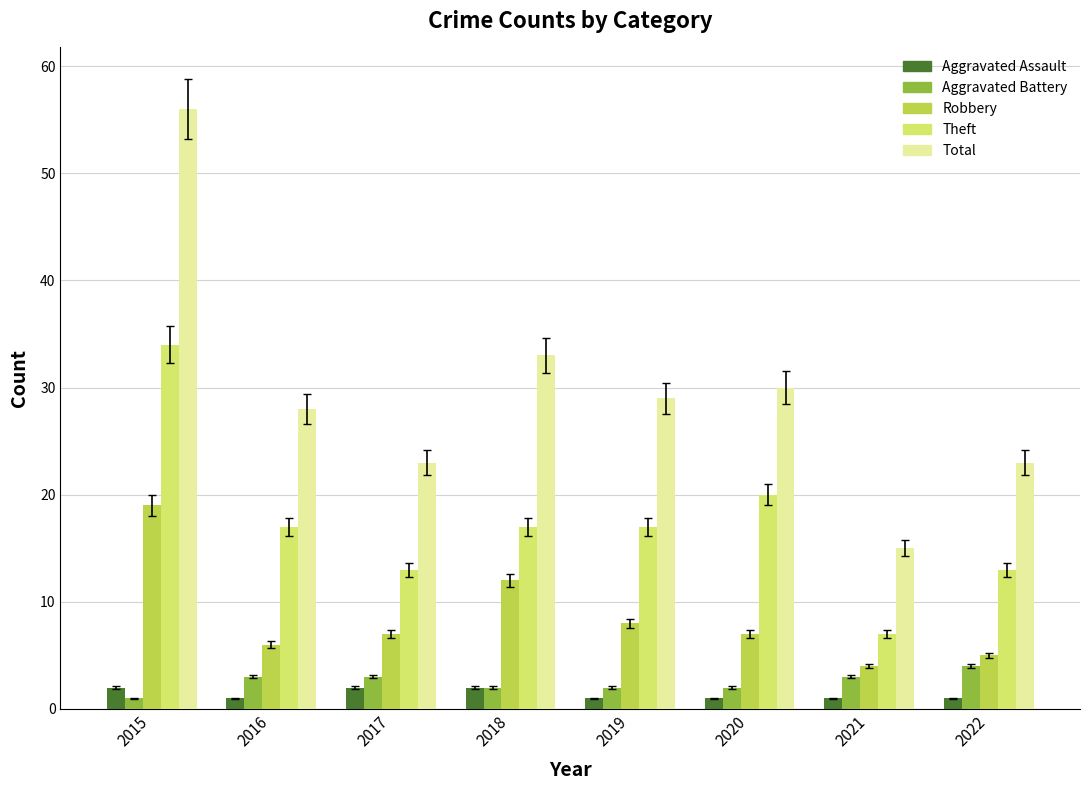

Reading left to right, extract all data points from this chart.

Aggravated Assault: 2	1	2	2	1	1	1	1
Aggravated Battery: 1	3	3	2	2	2	3	4
Robbery: 19	6	7	12	8	7	4	5
Theft: 34	17	13	17	17	20	7	13
Total: 56	28	23	33	29	30	15	23